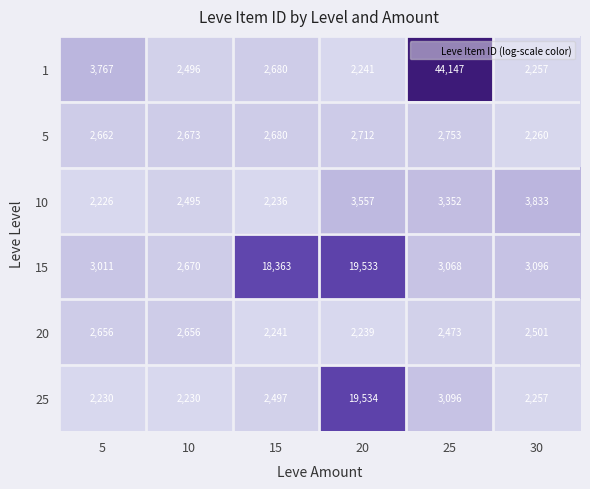

True or false: 25 has a value of 28366 at 20.

False